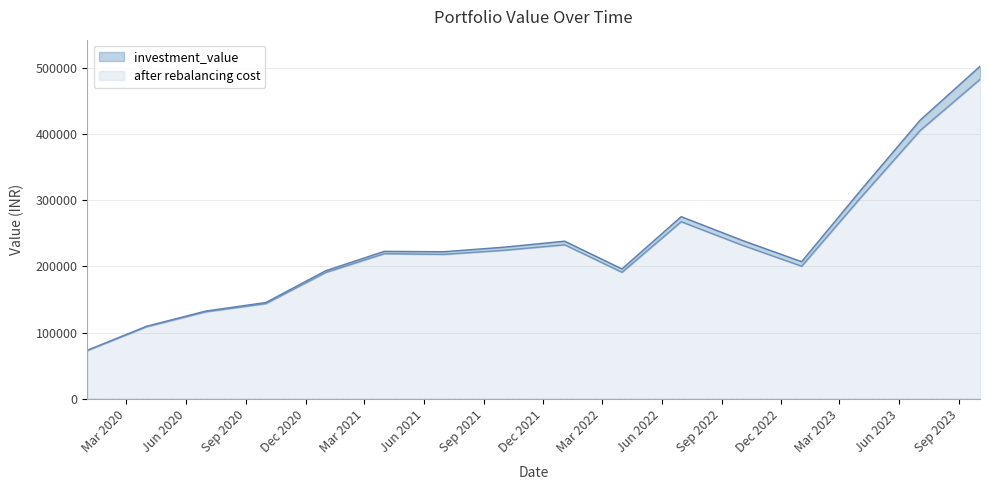

True or false: after rebalancing cost has a value of 325850.5 at 2021-04-01.

False